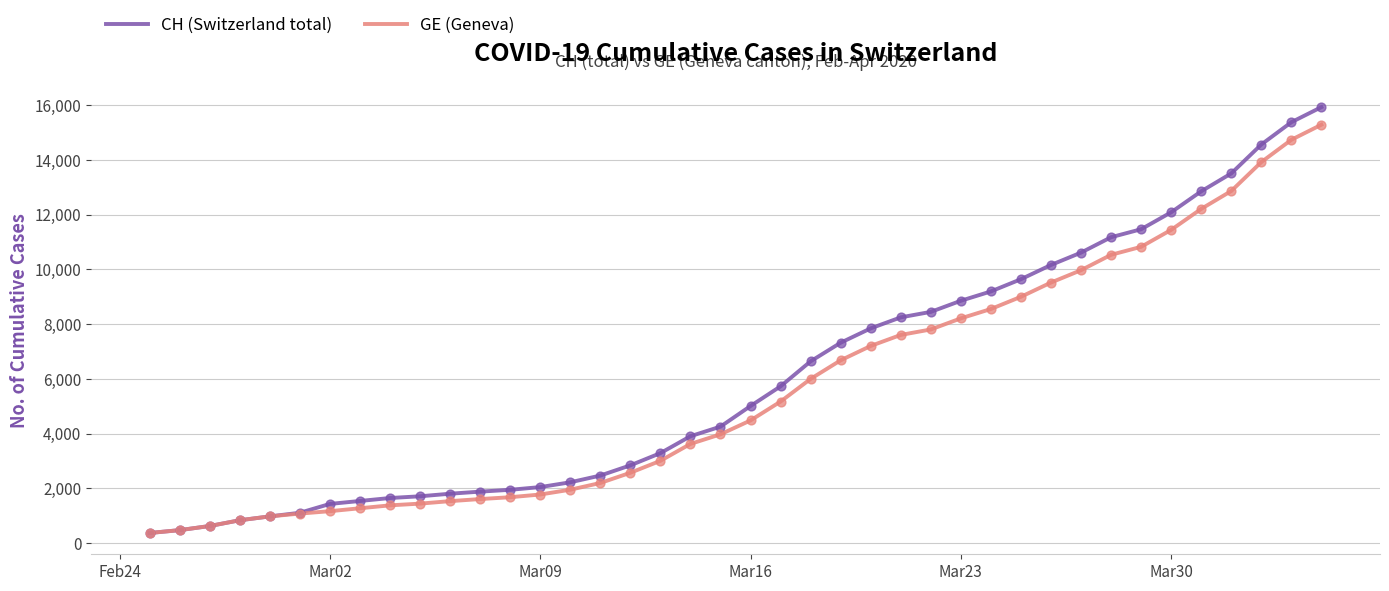

Which series has the largest range (max minus min)?

CH (Switzerland total)